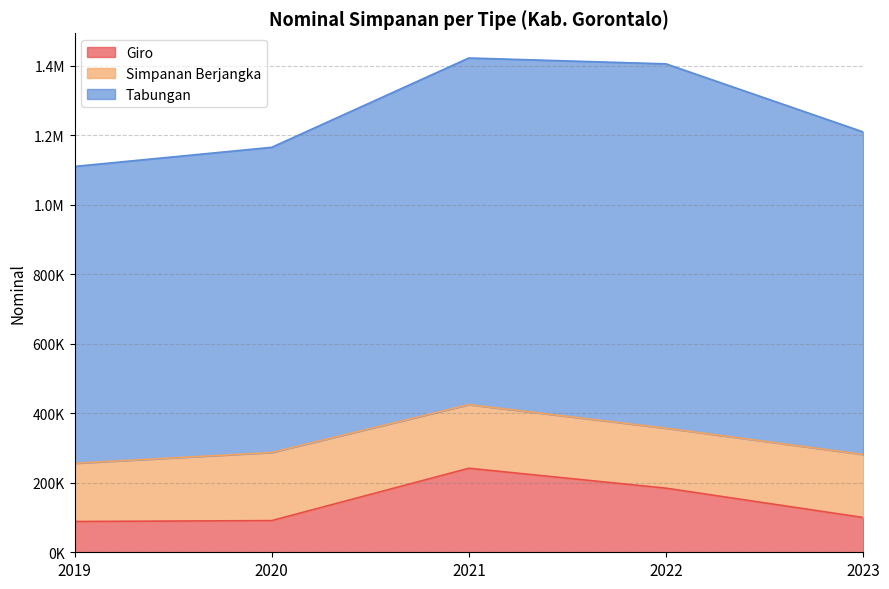

How many interior local peaks does the Simpanan Berjangka series have?

1